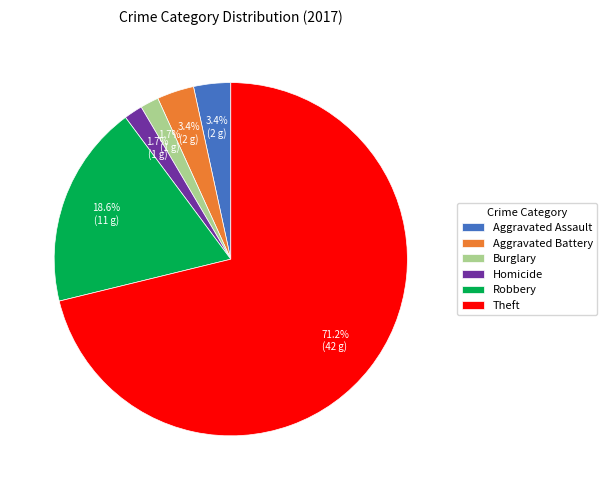

To the nearest percent, what portion does Robbery represent?

19%